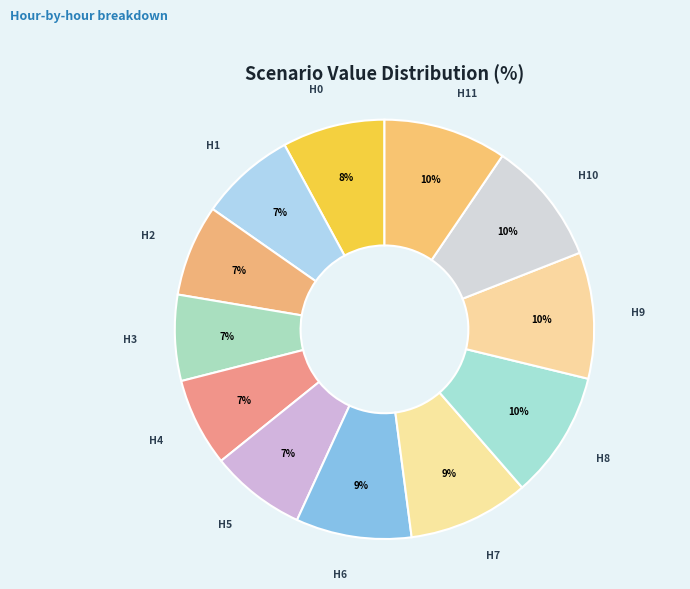

Which slice is the largest?

8